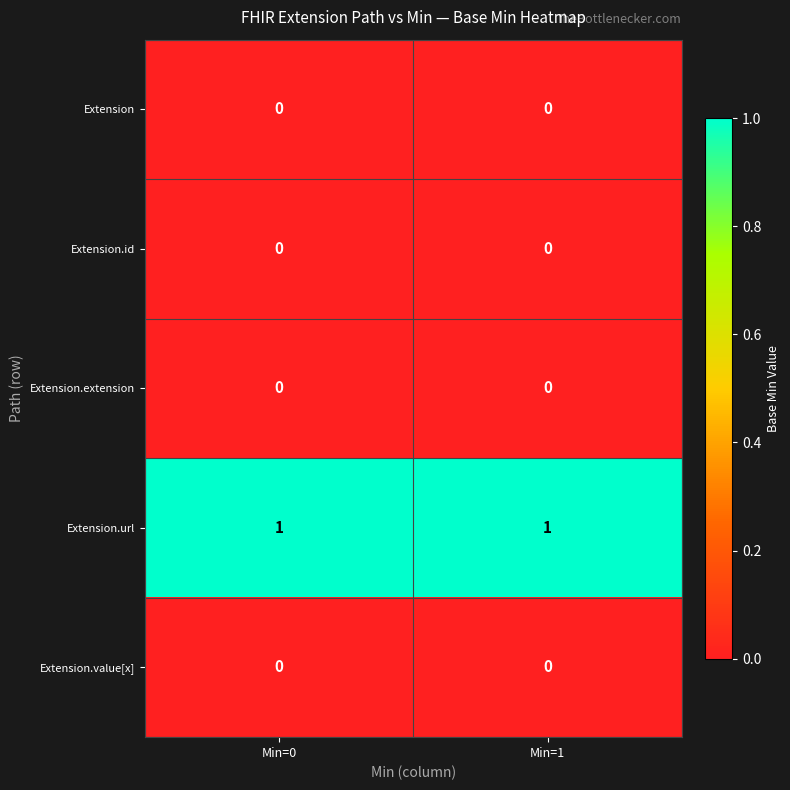

Is it true that Extension.value[x] equals 0 at Min=0?

True